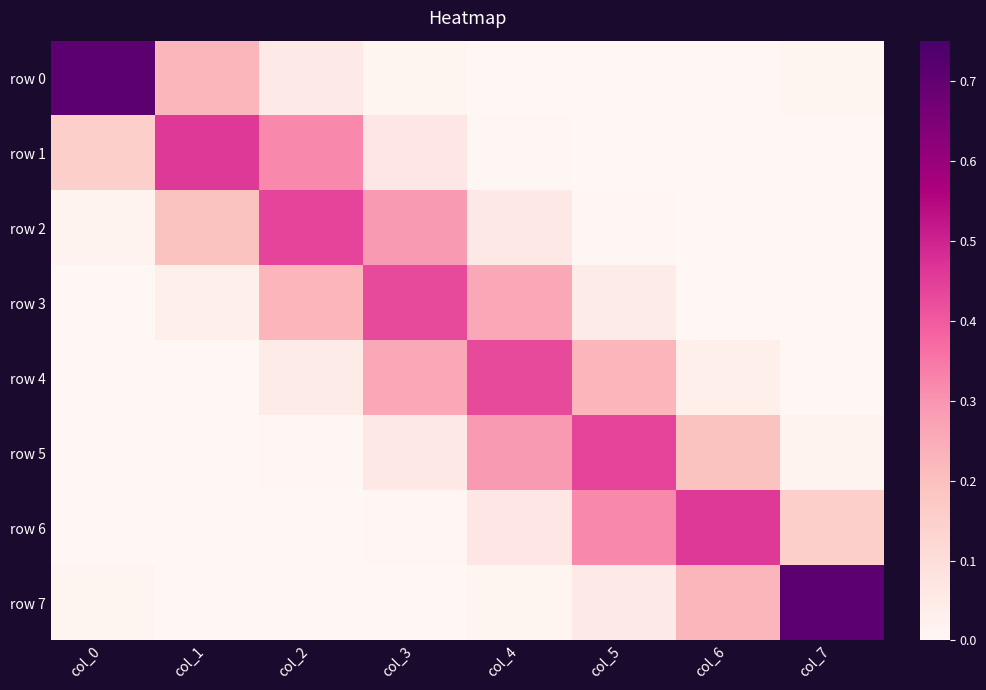

Rank the series by their maximum value, from lowest to highest.

row 3, row 4, row 5, row 2, row 6, row 1, row 0, row 7